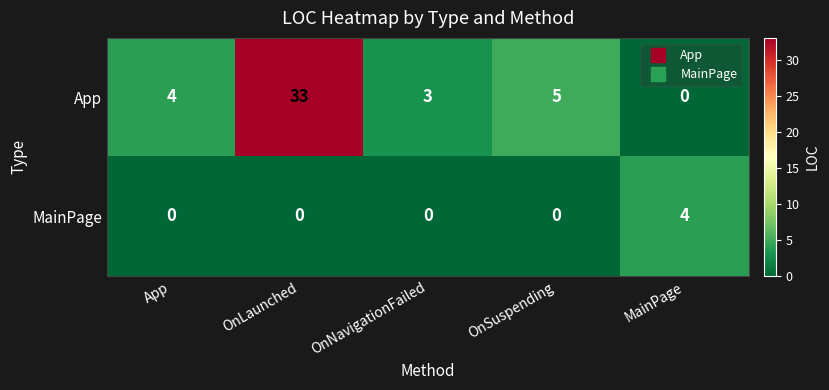

True or false: App has a value of 33 at OnLaunched.

True